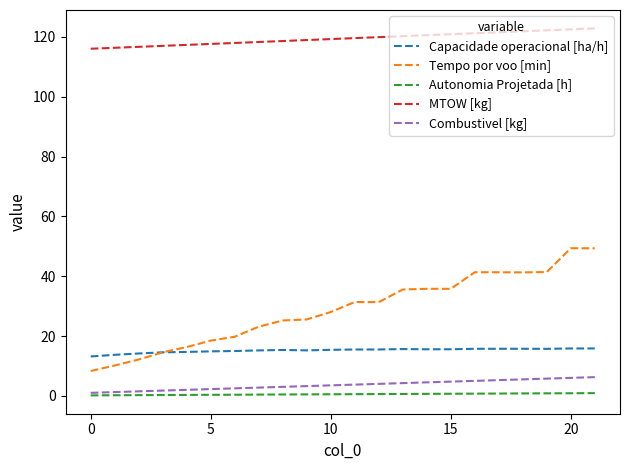

True or false: Tempo por voo [min] and MTOW [kg] cross at least once.

False